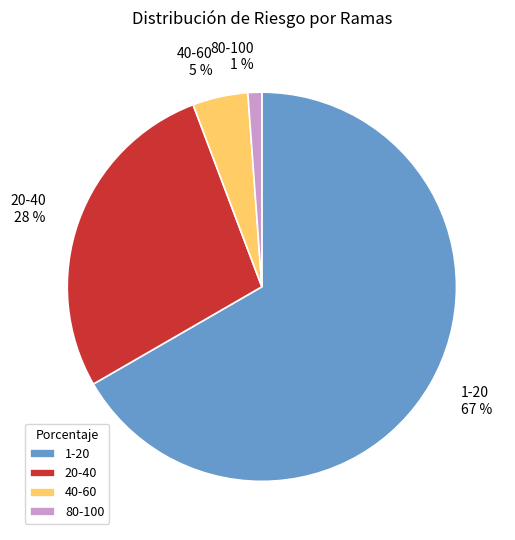

What is the largest slice in the pie chart?

1-20